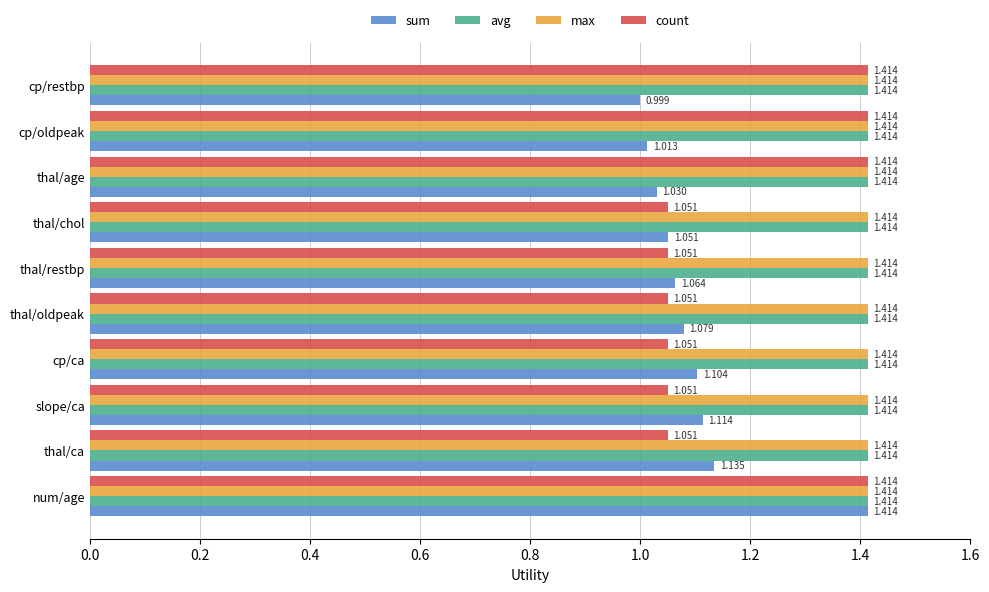

Is the value of max at cp/oldpeak greater than the value of sum at thal/chol?

Yes